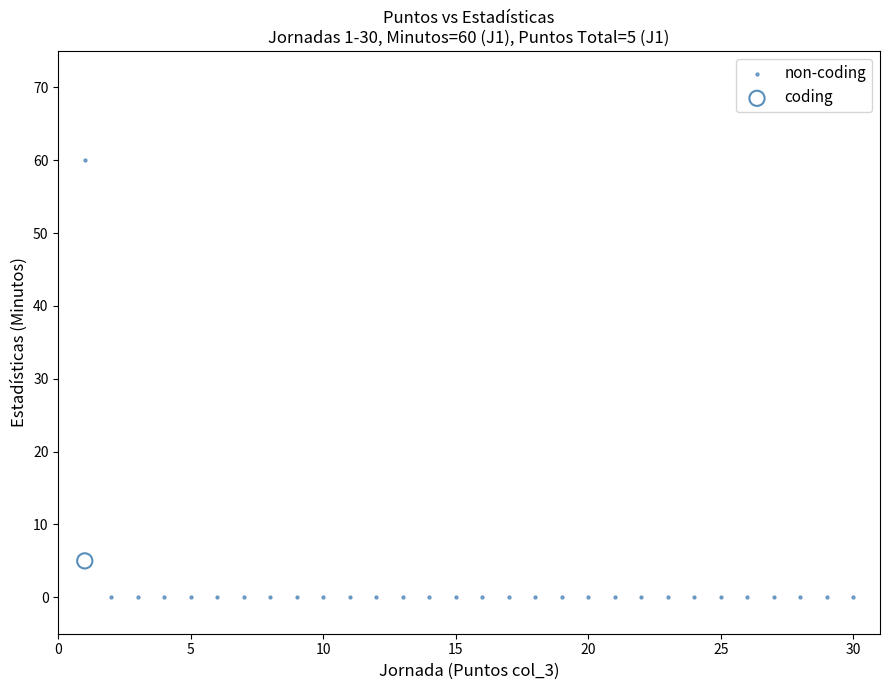

What are all the series names shown in the legend?

non-coding, coding